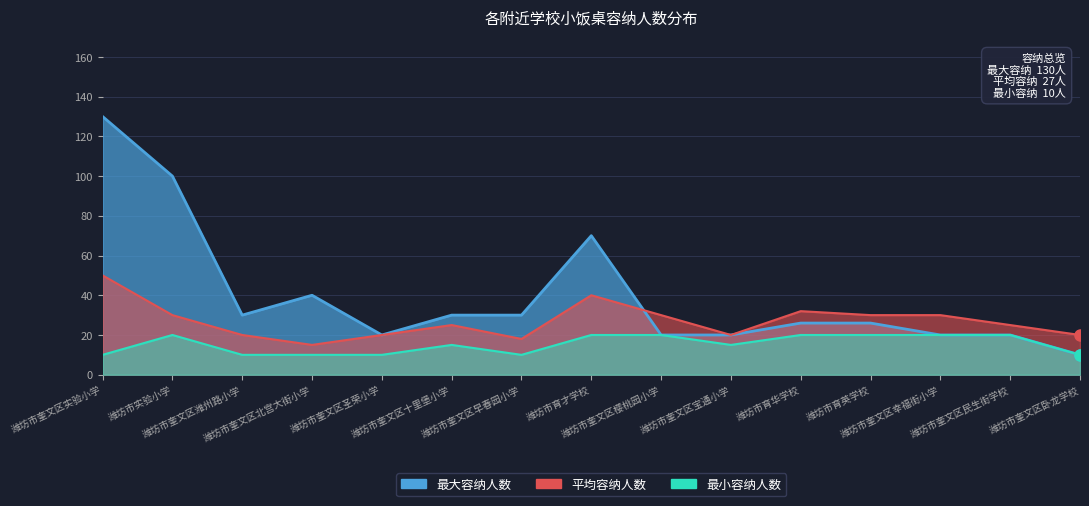

Which has a higher value, 潍坊市奎文区宝通小学 or 潍坊市实验小学?

潍坊市实验小学